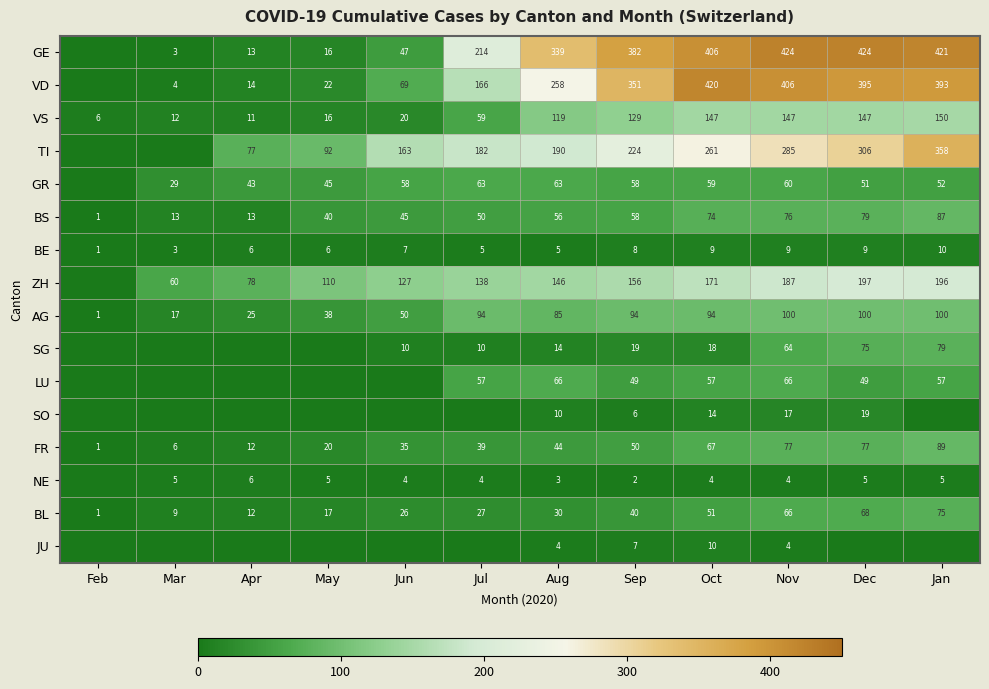

Is the value of VS at Jul greater than the value of BS at Mar?

Yes